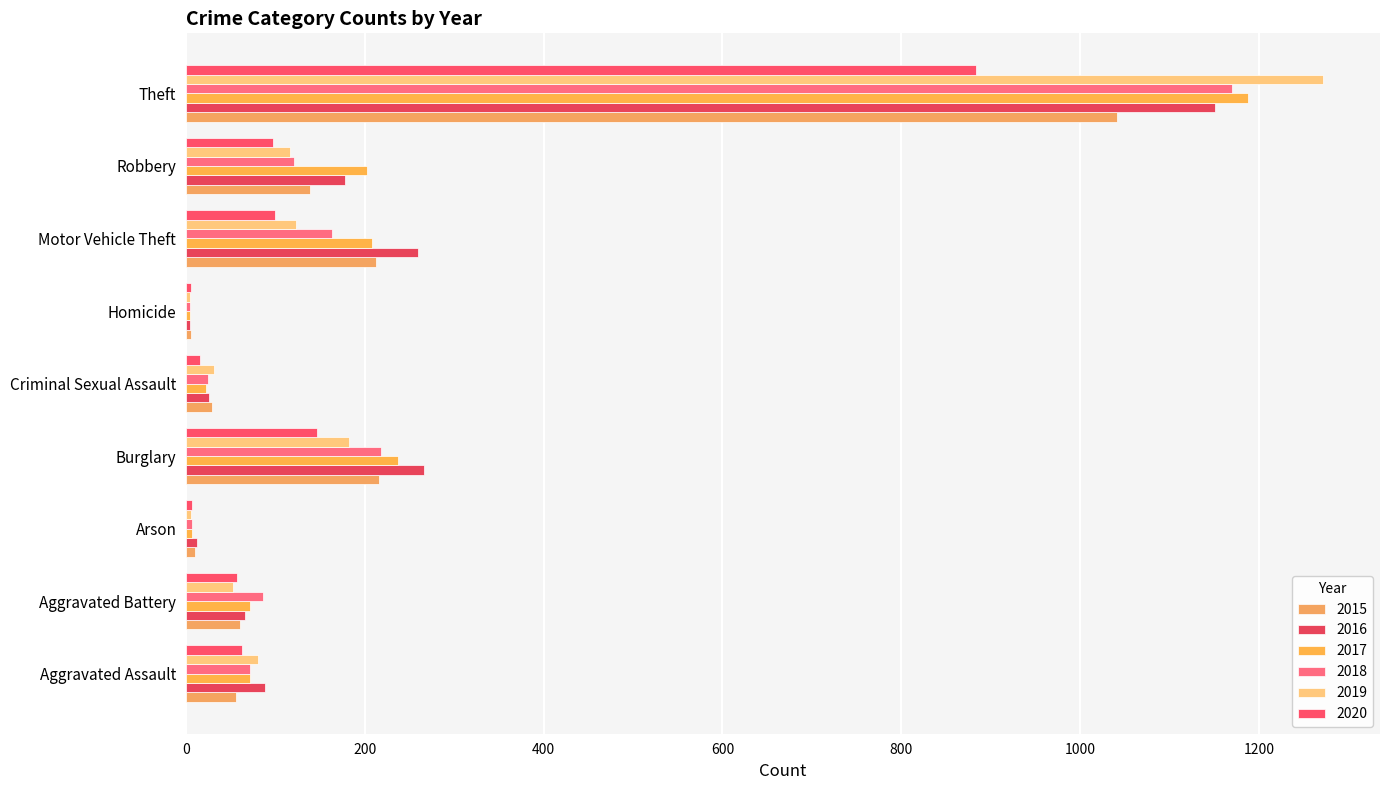

Count the number of categories in the chart.

9